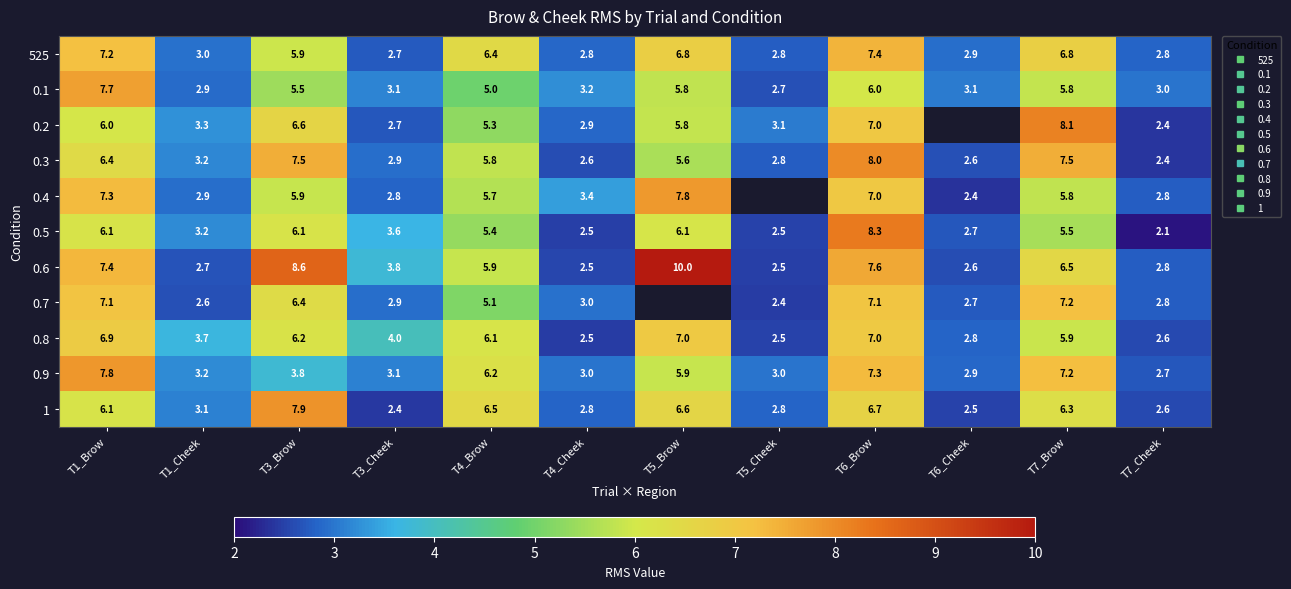

Which category has the highest value in the 0.6 series?

T5_Brow